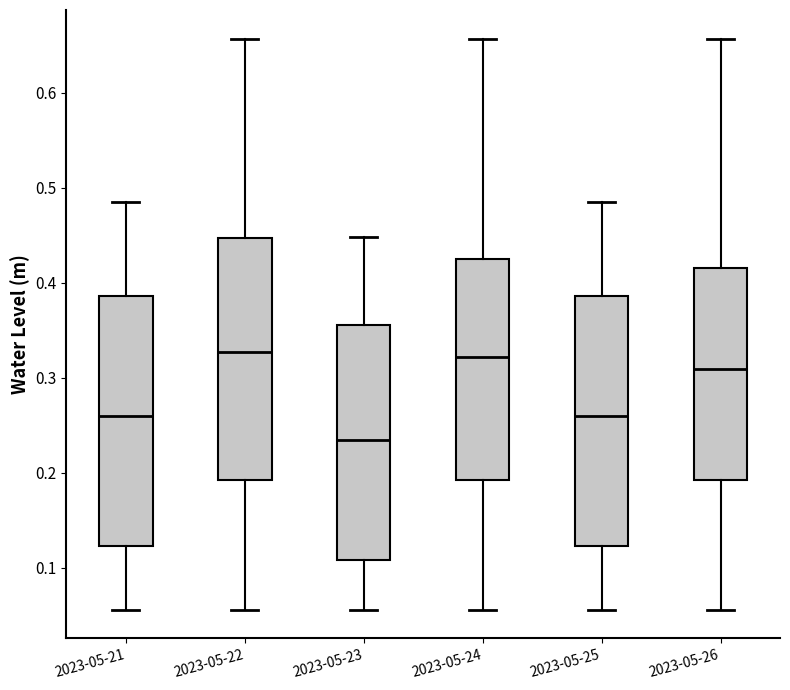

Where does the lower whisker of the box for 2023-05-24 end on the y-axis? The values are not printed on the chart, so give them approximately, as read against the axis.

0.06